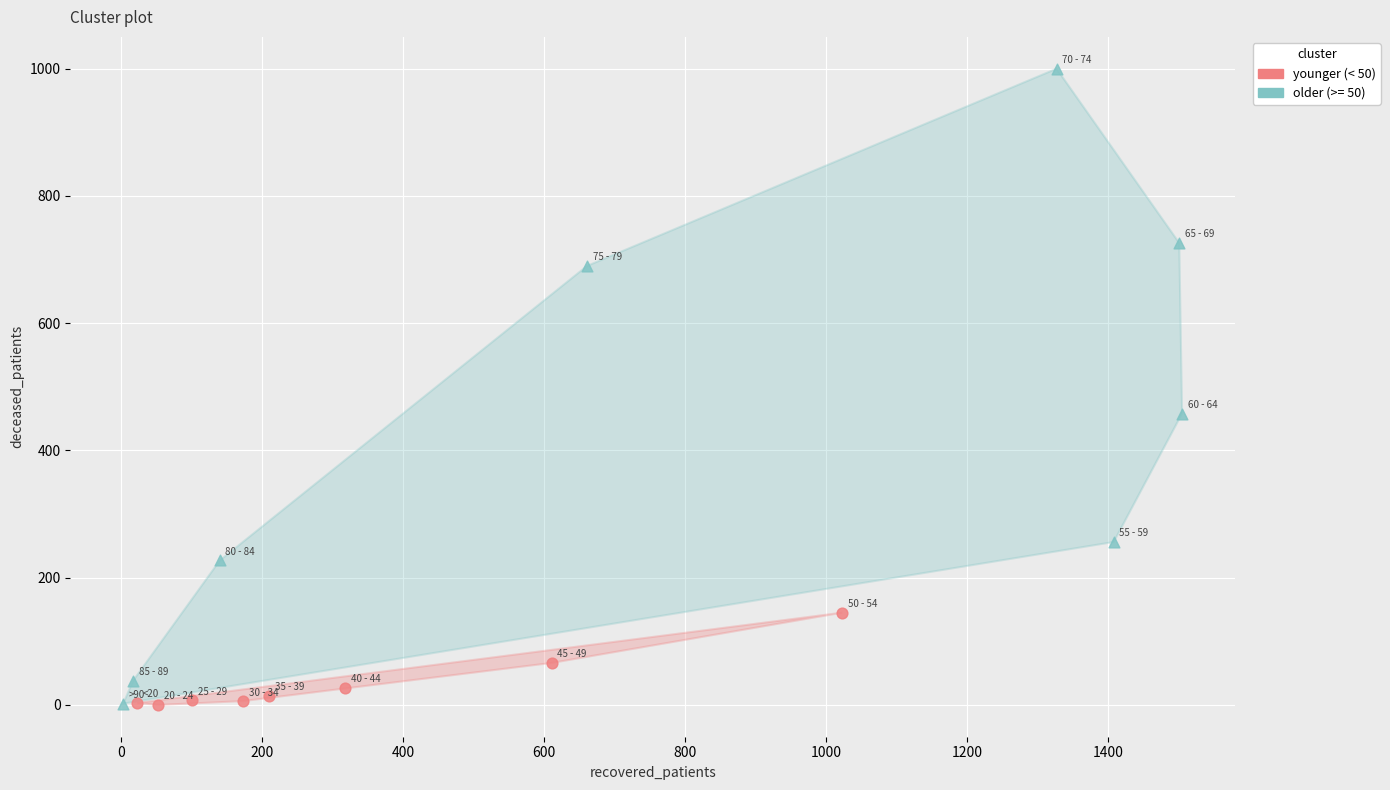

Which series reaches the maximum Y coordinate?

older (>= 50)